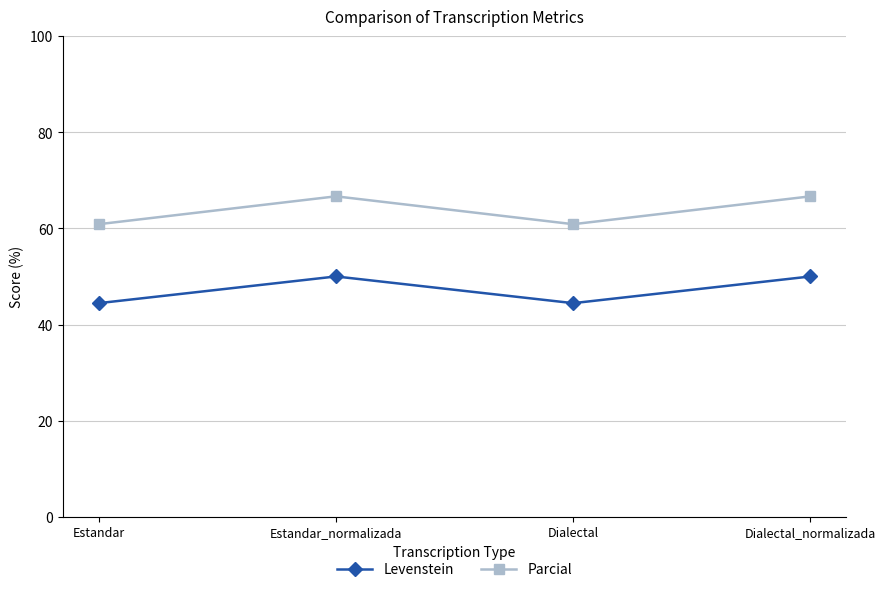

Between Estandar_normalizada and Dialectal, which series saw the biggest shift?

Parcial